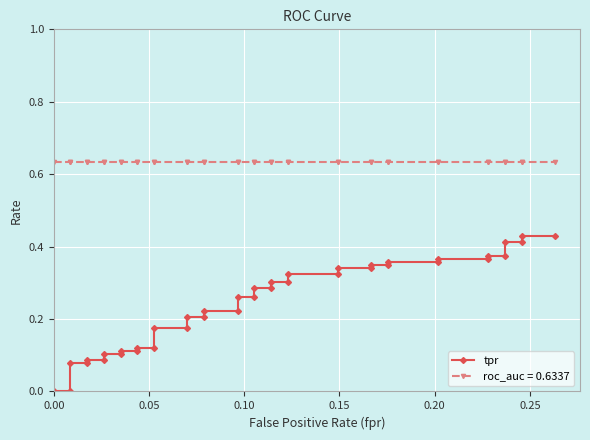

How many data points does each series have?

40